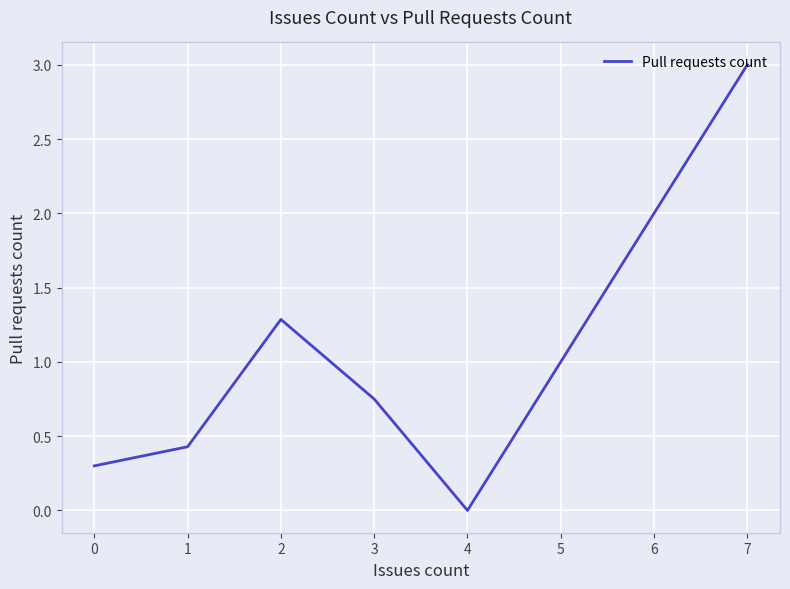

How many lines are shown in the chart?

1